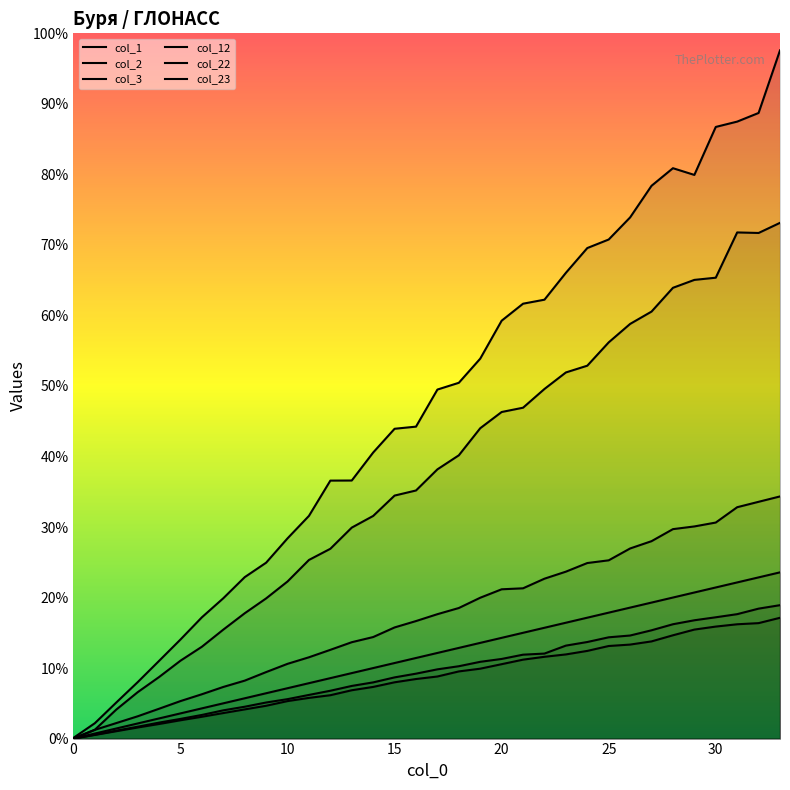

True or false: col_12 and col_2 intersect in this chart.

False